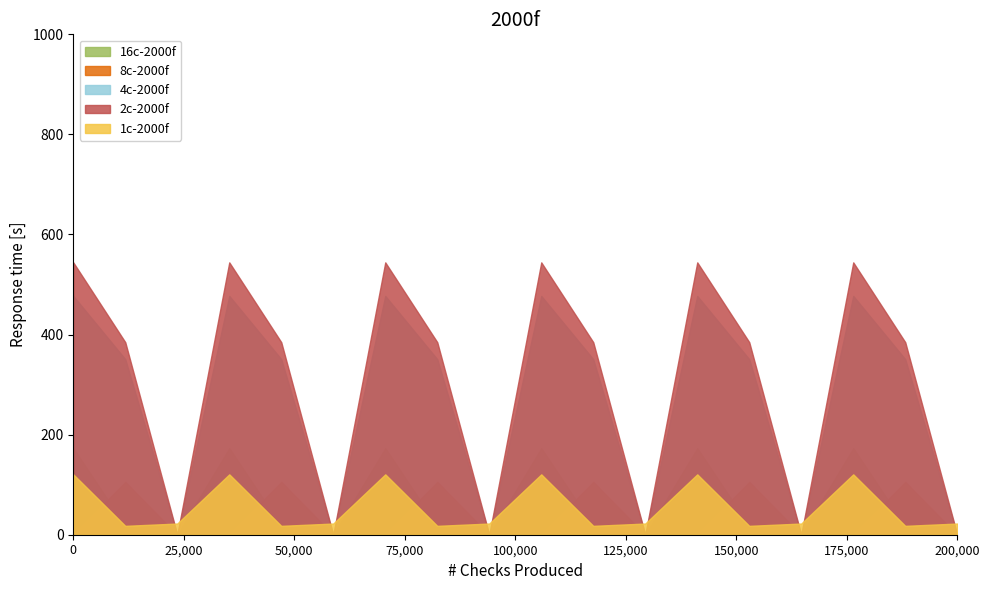

List the series in order of their peak value, highest first.

2c-2000f, 4c-2000f, 16c-2000f, 1c-2000f, 8c-2000f